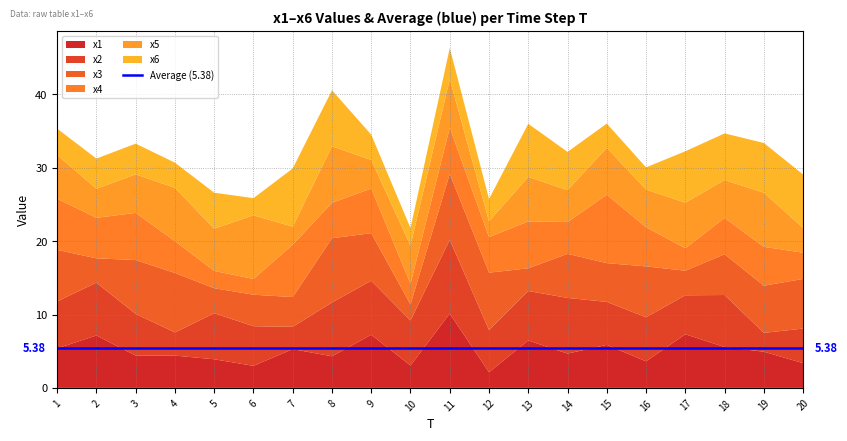

Reading left to right, what are all the values shown in this chart?

x1: 1=5.4	2=7.1	3=4.4	4=4.4	5=3.9	6=3.0	7=5.3	8=4.3	9=7.2	10=3.1	11=10.1	12=2.1	13=6.5	14=4.7	15=5.9	16=3.6	17=7.3	18=5.6	19=4.9	20=3.4
x2: 1=6.4	2=7.2	3=5.7	4=3.2	5=6.3	6=5.4	7=3.0	8=7.3	9=7.4	10=6.1	11=10.1	12=5.8	13=6.7	14=7.6	15=5.9	16=6.0	17=5.3	18=7.1	19=2.6	20=4.7
x3: 1=7.0	2=3.3	3=7.3	4=8.1	5=3.4	6=4.3	7=4.1	8=8.8	9=6.5	10=2.2	11=9.0	12=7.8	13=3.1	14=6.0	15=5.3	16=6.9	17=3.3	18=5.6	19=6.4	20=6.8
x4: 1=7.0	2=5.5	3=6.4	4=4.3	5=2.4	6=2.1	7=7.1	8=4.8	9=6.1	10=2.8	11=6.3	12=4.8	13=6.4	14=4.3	15=9.3	16=5.3	17=3.1	18=4.9	19=5.3	20=3.6
x5: 1=5.9	2=4.0	3=5.3	4=7.3	5=5.8	6=8.7	7=2.5	8=7.7	9=3.9	10=5.2	11=6.6	12=2.2	13=6.1	14=4.3	15=6.4	16=5.1	17=6.2	18=5.2	19=7.4	20=3.4
x6: 1=3.6	2=4.1	3=4.2	4=3.4	5=4.9	6=2.3	7=7.9	8=7.6	9=3.4	10=2.4	11=4.3	12=3.0	13=7.2	14=5.2	15=3.3	16=3.0	17=7.0	18=6.4	19=6.8	20=7.3